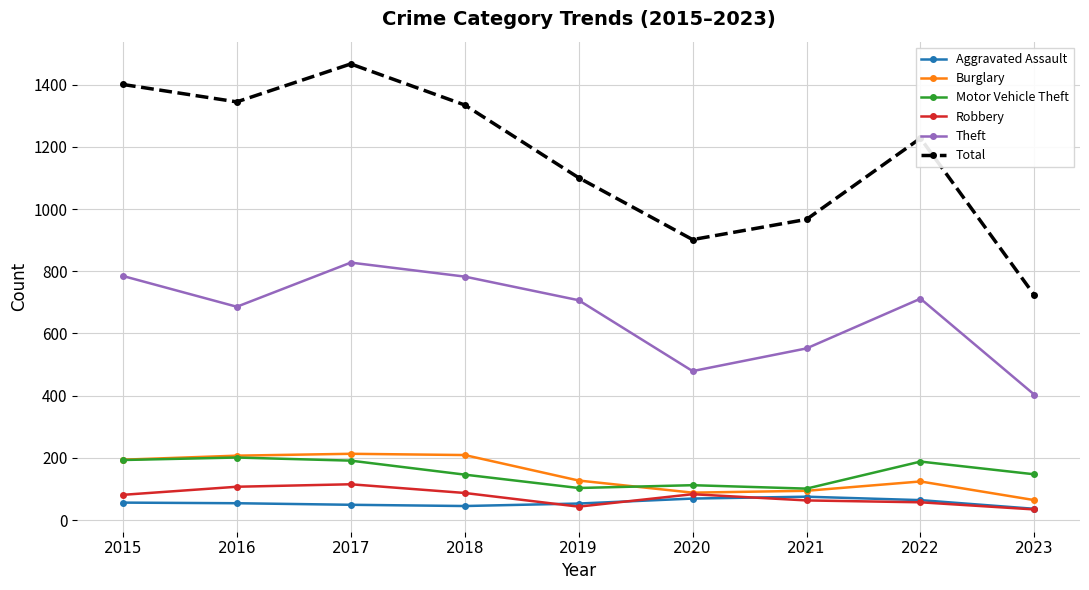

True or false: Burglary has a value of 194 at 2015.

True